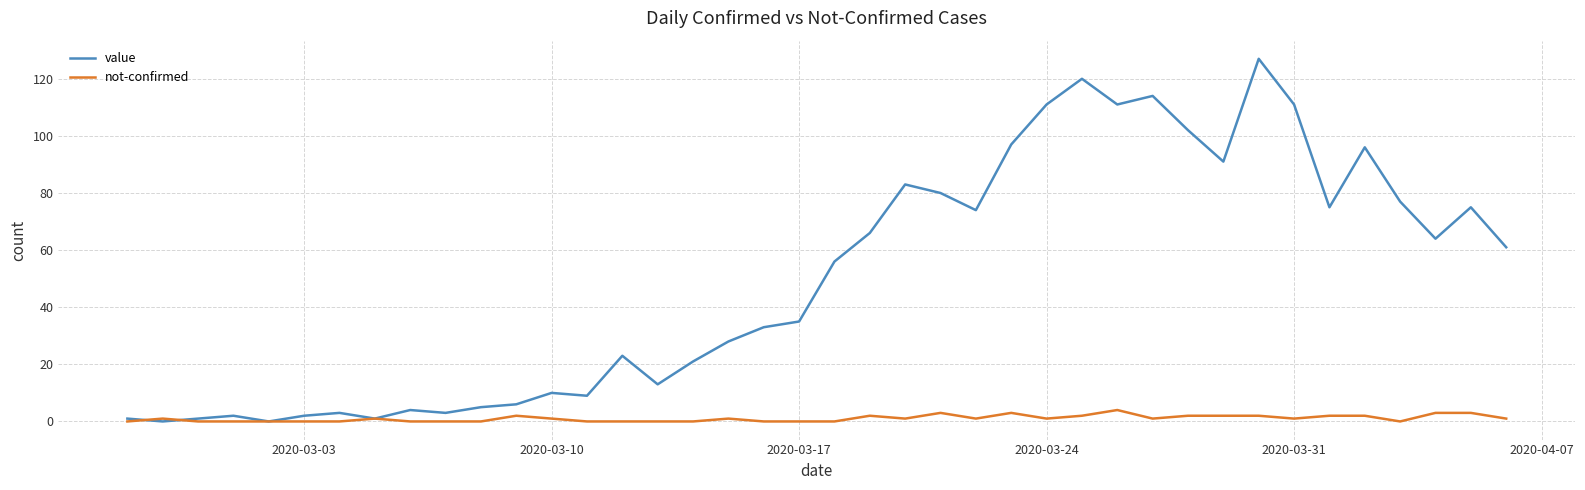

Rank the series by their average value, from lowest to highest.

not-confirmed, value